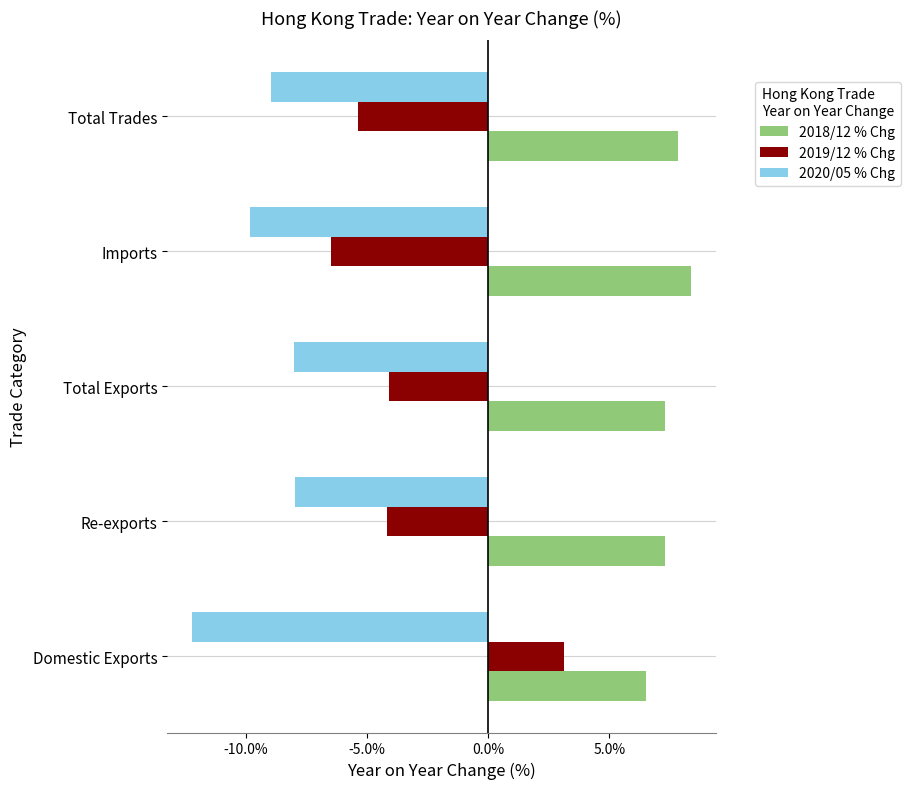

Rank the series by their average value, from lowest to highest.

2020/05 % Chg, 2019/12 % Chg, 2018/12 % Chg